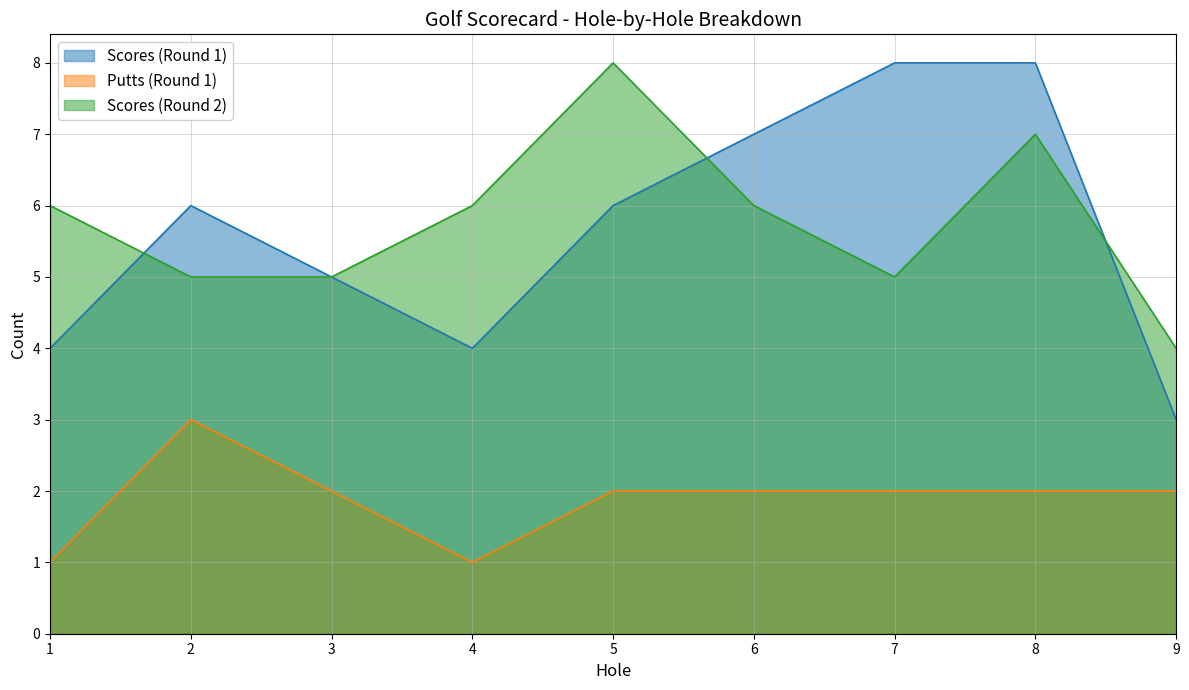

Count the number of data series in this chart.

3